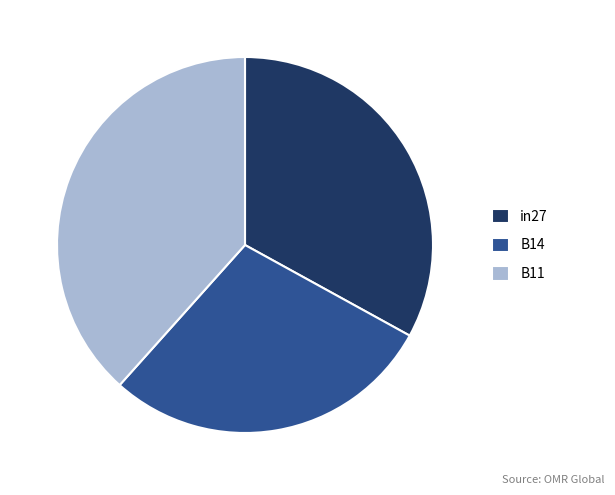

Which has a higher value, B11 or in27?

B11